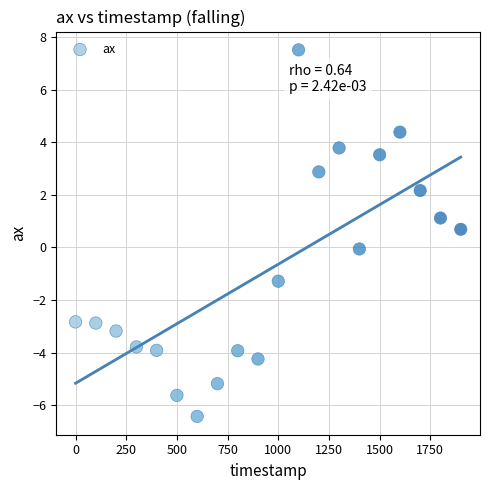

What is the range of X values (max minus min)?

1900.0